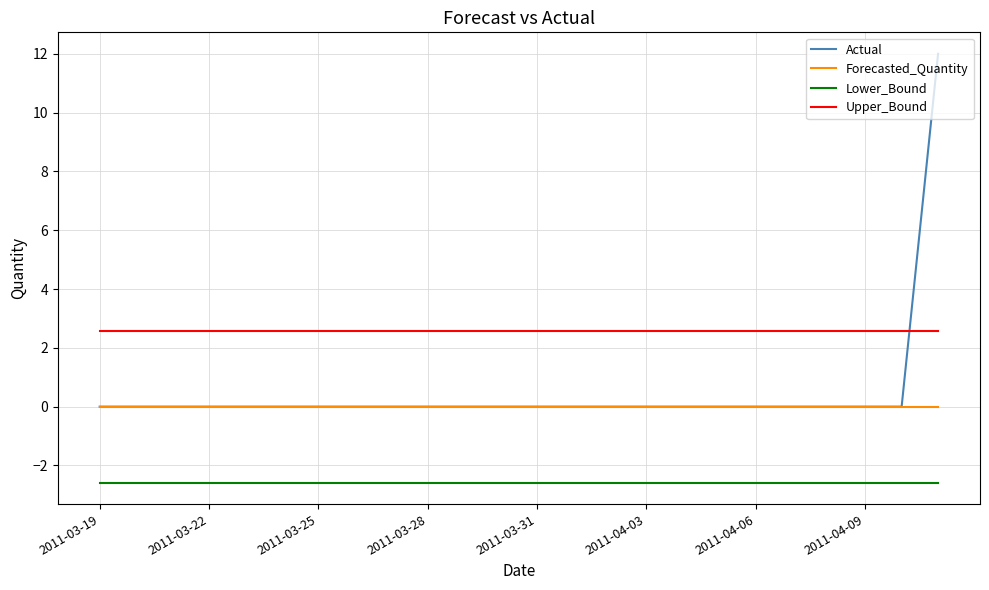

What is the sum of all Actual values?

12.0